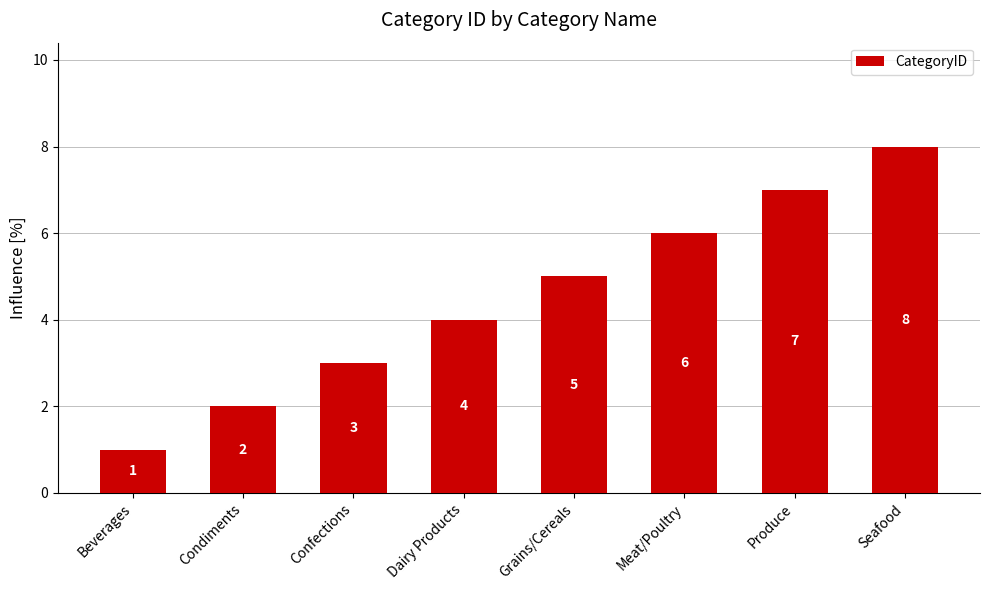

Is it true that the value at Produce is 3?

False